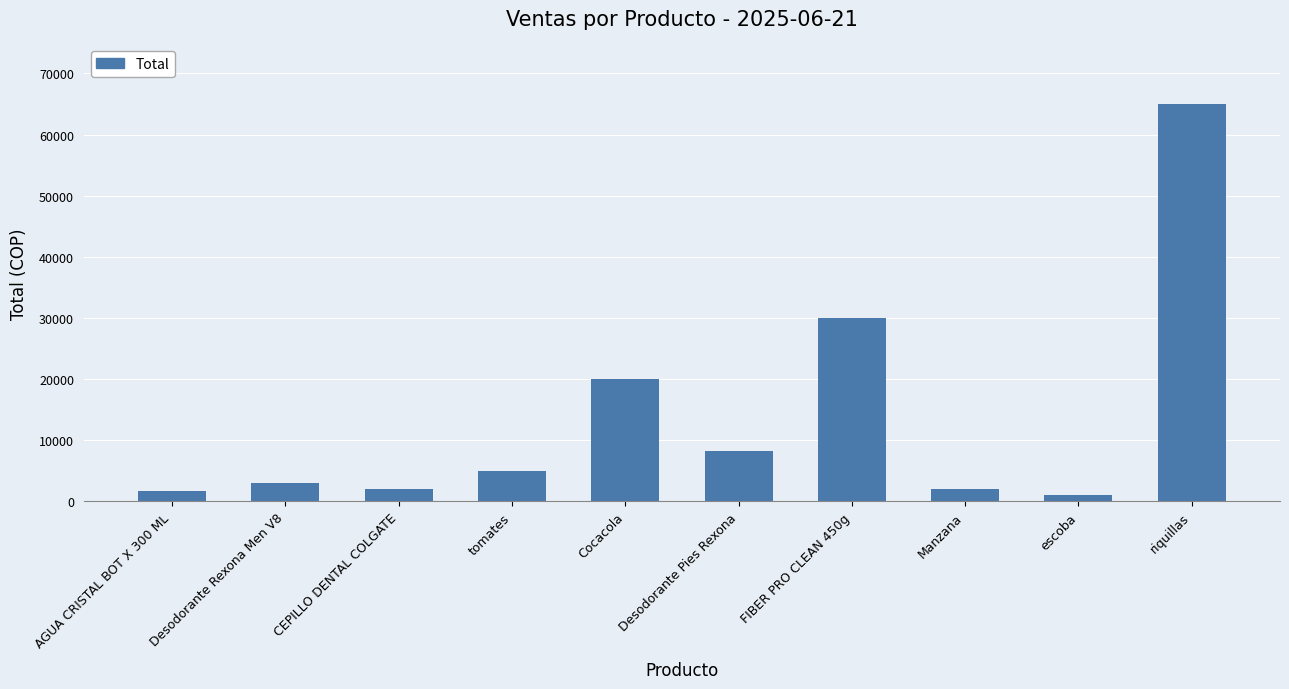

What is the label of the 5th bar from the right?

Desodorante Pies Rexona